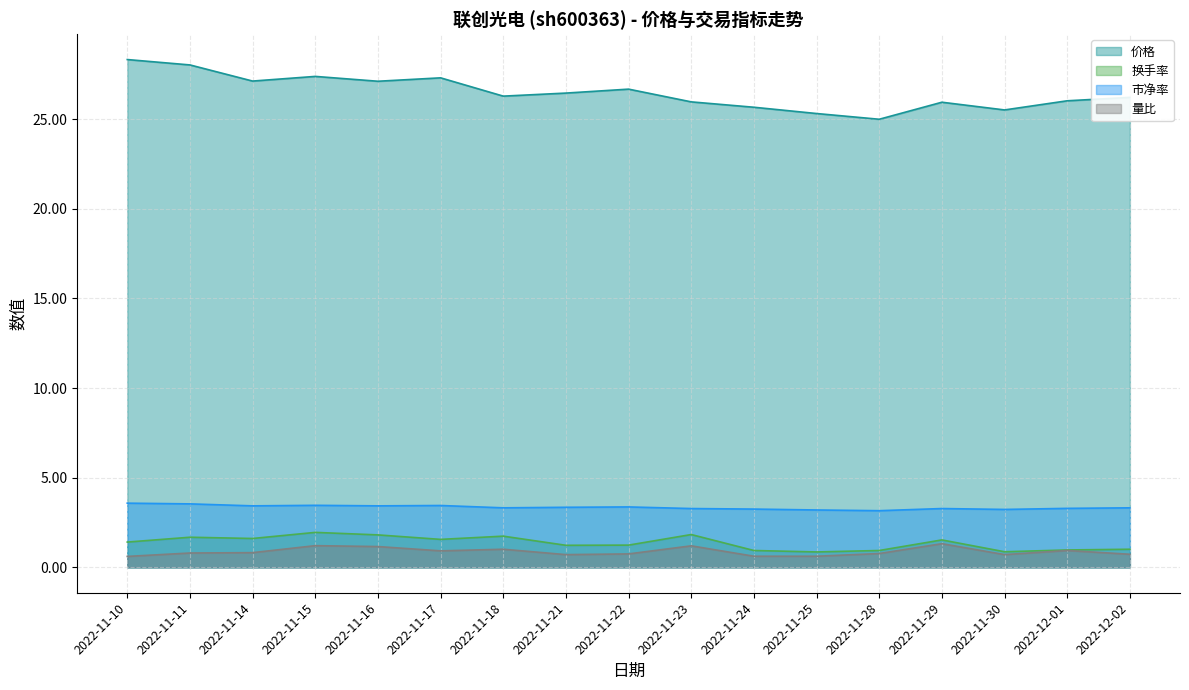

Where is the first local maximum for 价格?

2022-11-15